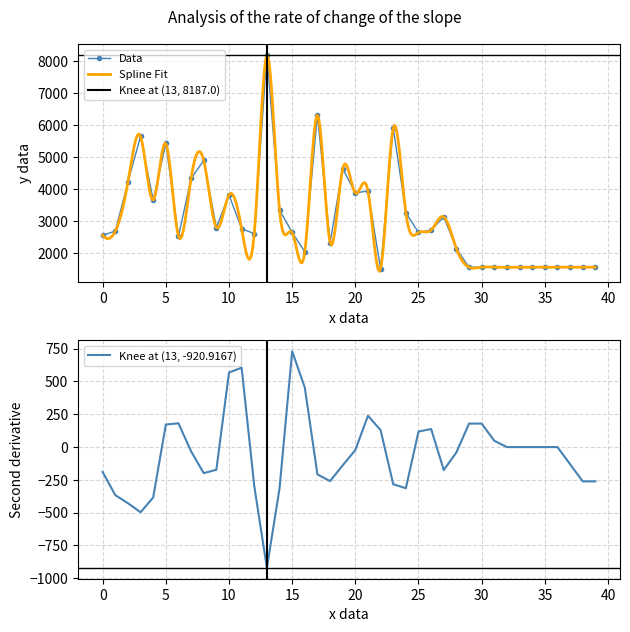

Reading left to right, list all the values displayed in this chart.

2568	2691	4222	5649	3656	5426	2532	4337	4894	2804	3822	2766	2616	8187	3348	2652	2047	6319	2336	4643	3878	3947	1514	5910	3264	2650	2724	3139	2146	1568	1568	1568	1568	1568	1568	1568	1568	1568	1568	1568